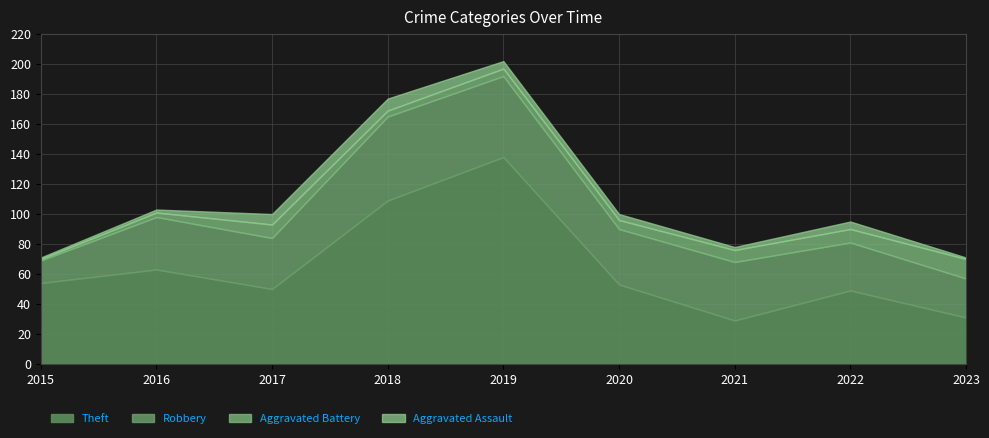

What is the difference between the maximum and minimum values in the Aggravated Assault series?

7